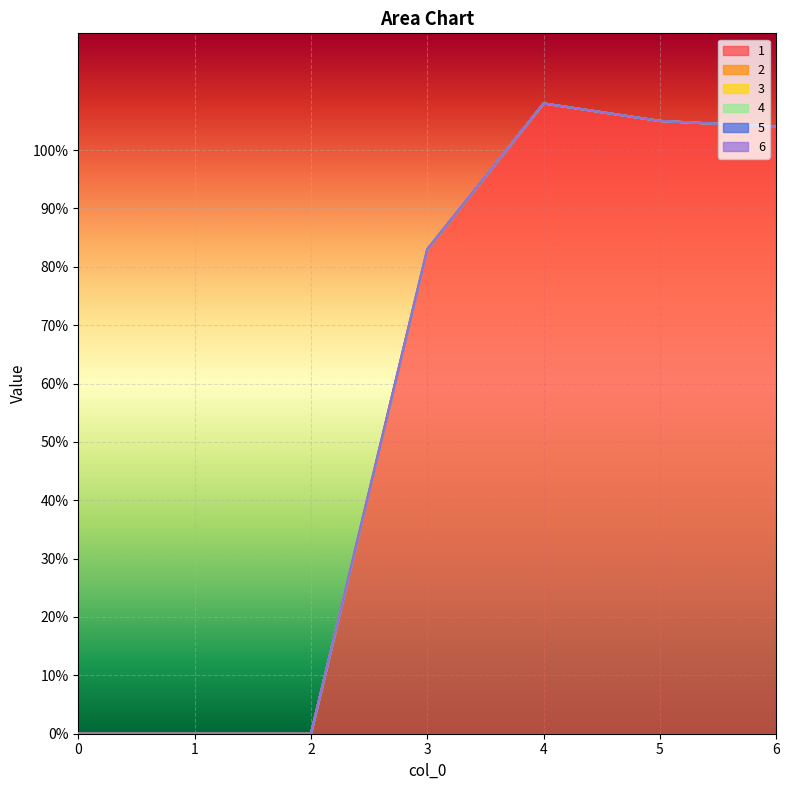

The 5 series shows 0 at 3. True or false?

True